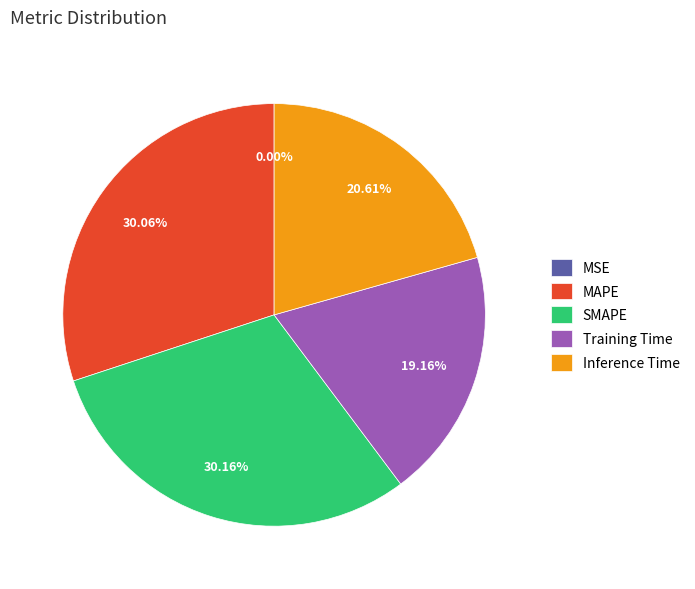

Do Inference Time and SMAPE together represent more than half of the pie?

Yes